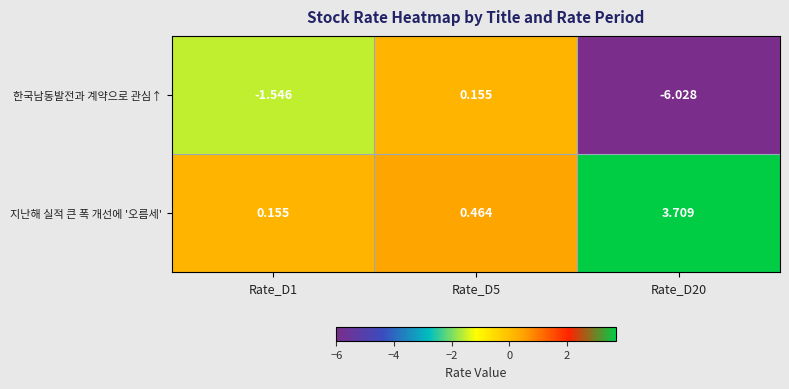

Is the value of 지난해 실적 큰 폭 개선에 '오름세' at Rate_D5 greater than the value of 한국남동발전과 계약으로 관심↑ at Rate_D20?

Yes